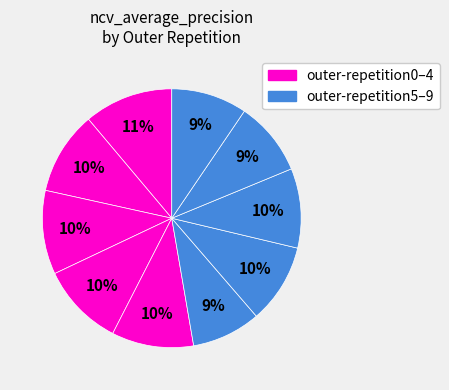

How many slices are in this pie chart?

10